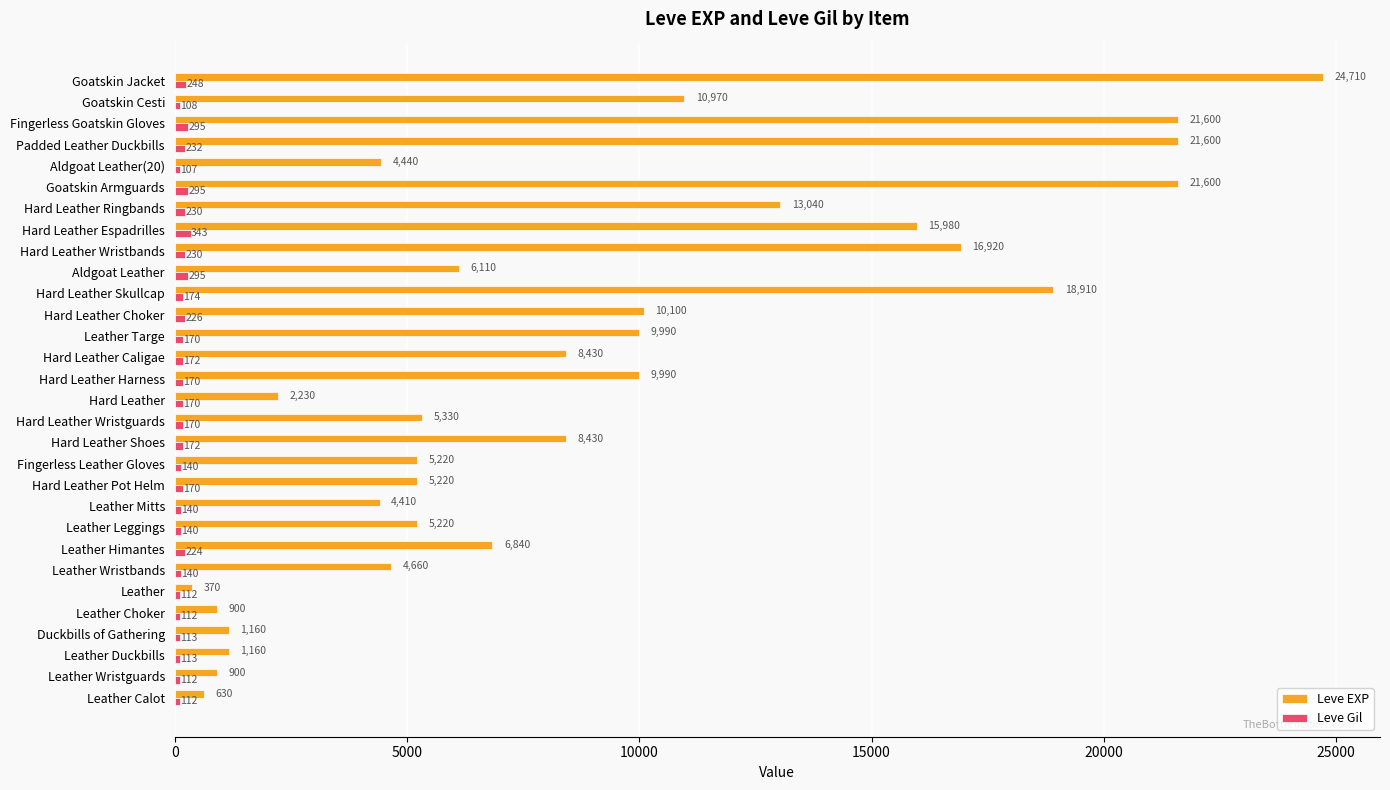

What is the smallest value displayed?

107